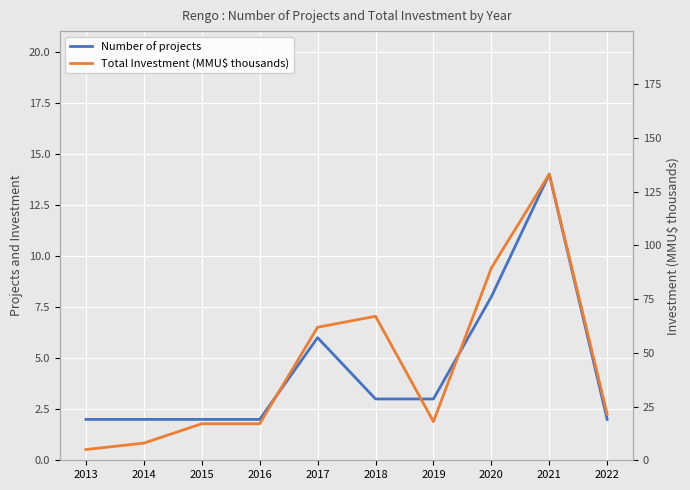

List the labels in order of Total Investment (MMU$ thousands) value, largest first.

2021, 2020, 2018, 2017, 2022, 2019, 2015, 2016, 2014, 2013